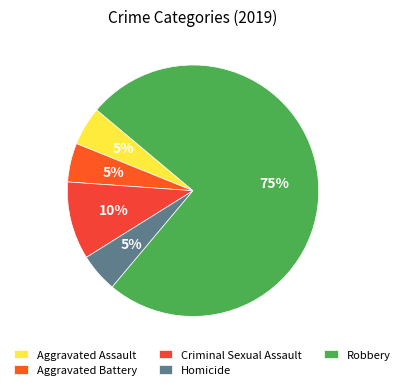

The Aggravated Assault slice represents 1% of the pie. True or false?

False